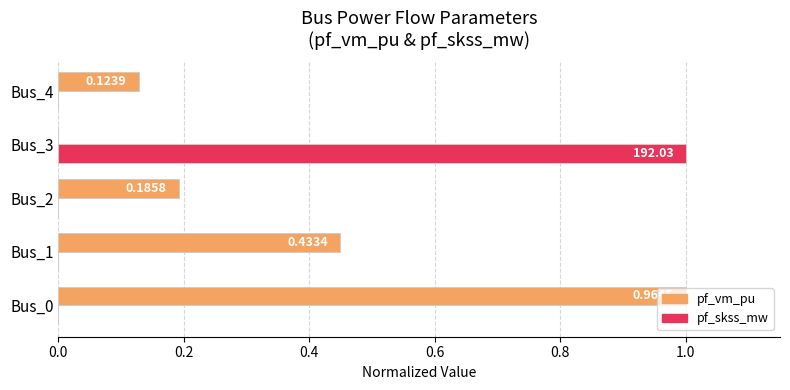

What is the sum of all pf_vm_pu values?

1.8